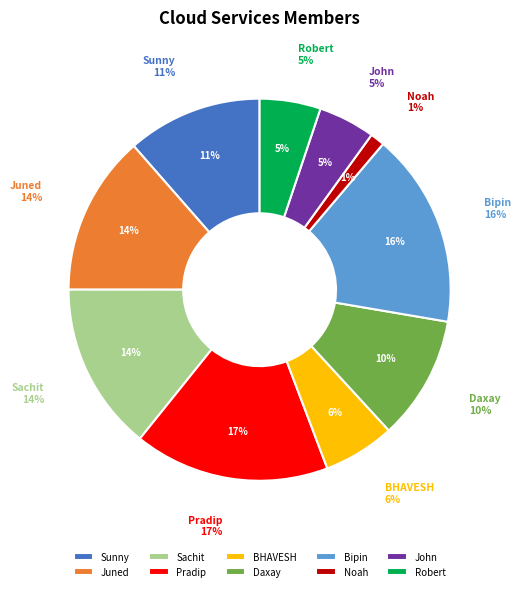

Does Sunny Shrimankar account for over 50% of the chart?

No